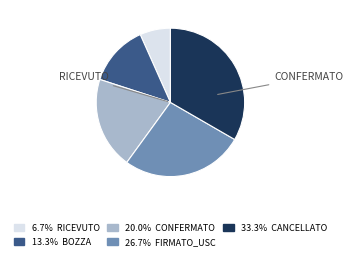

How many slices are in this pie chart?

5